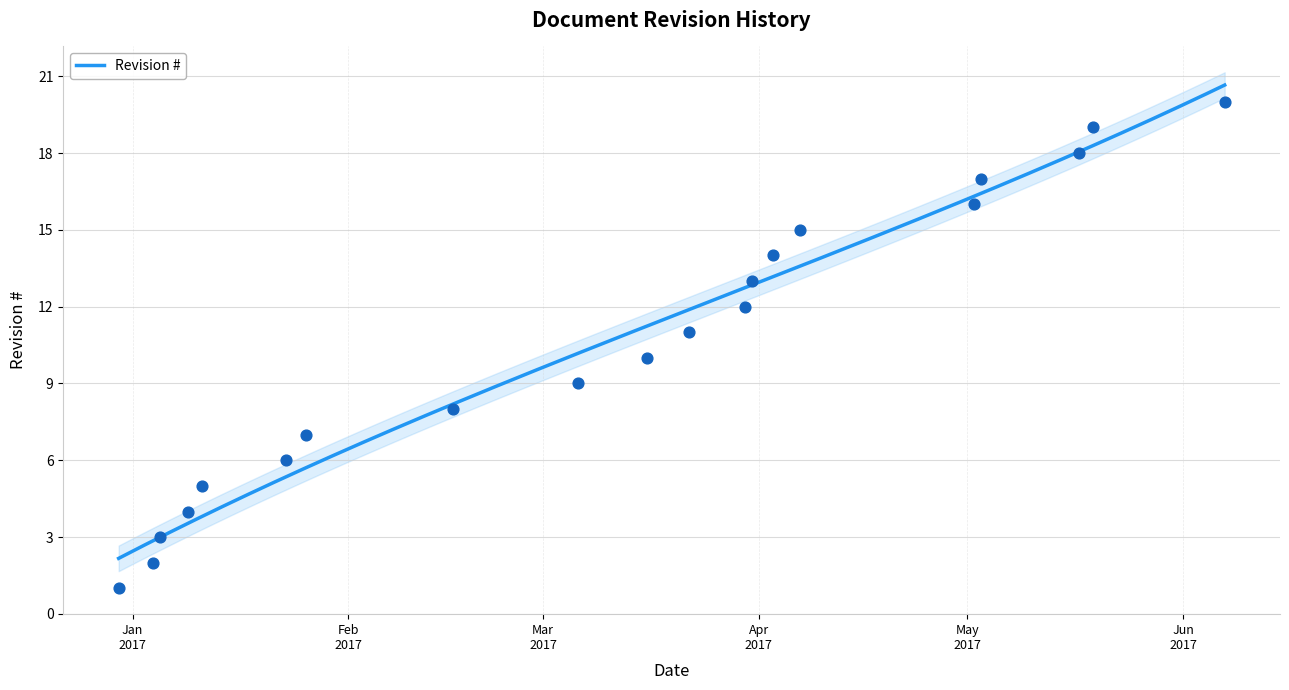

Approximately how many times larger is the value at 2017-01-26 compared to 2017-05-17?

0.4